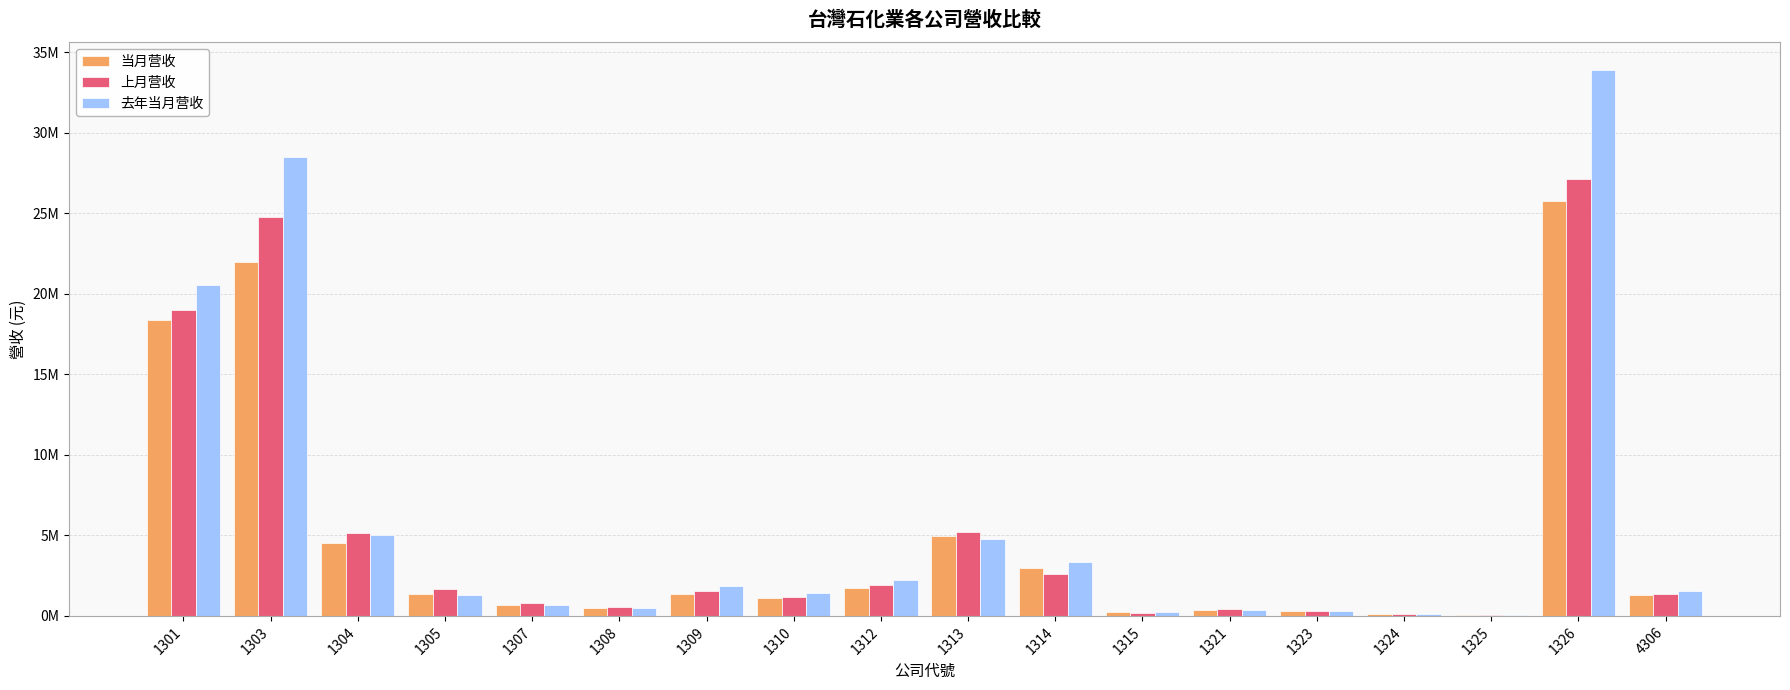

Are the bars horizontal?

No